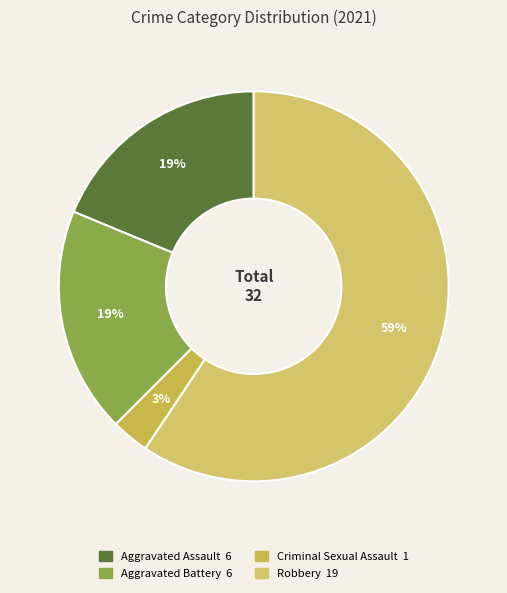

To the nearest percent, what is the average slice percentage?

25%